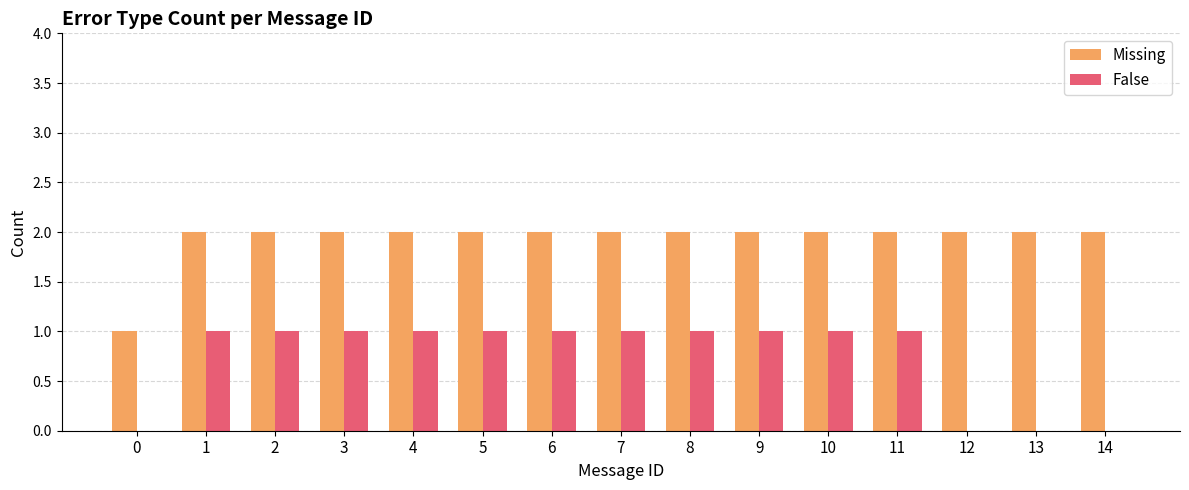

What is the total value across all series at 9?

3